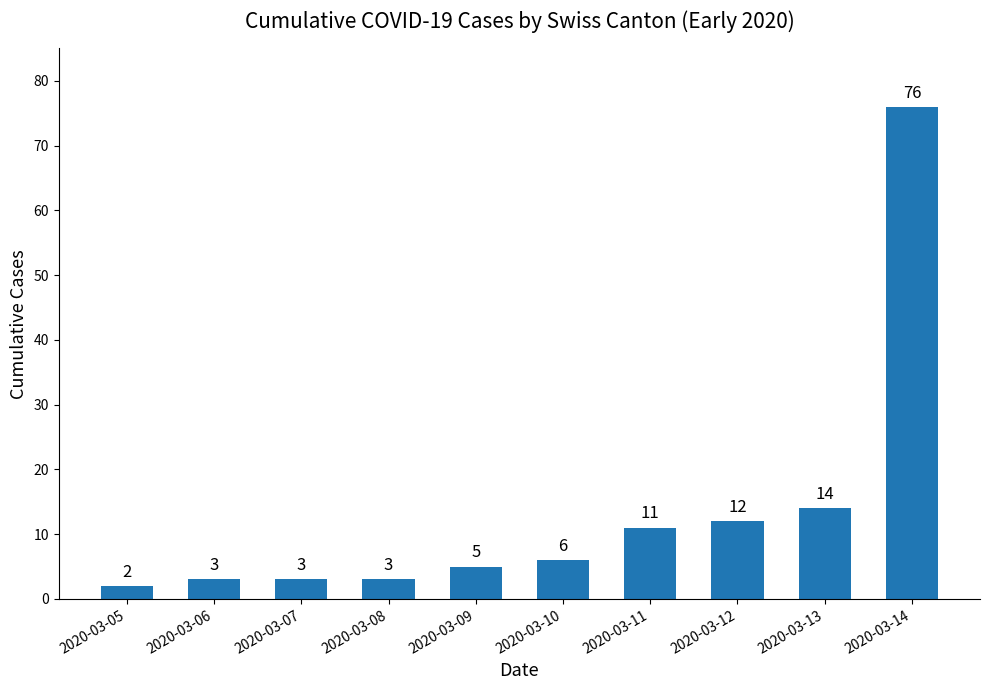

Approximately how many times larger is the value at 2020-03-11 compared to 2020-03-10?

1.8